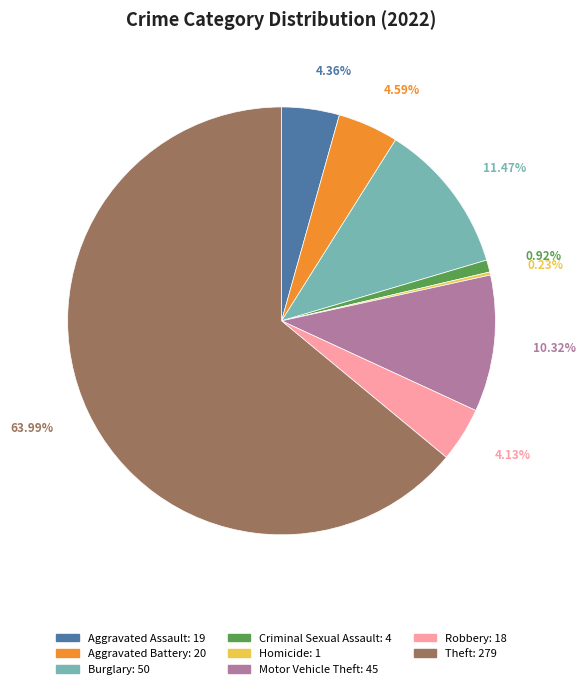

Is there a majority slice in this chart?

Yes